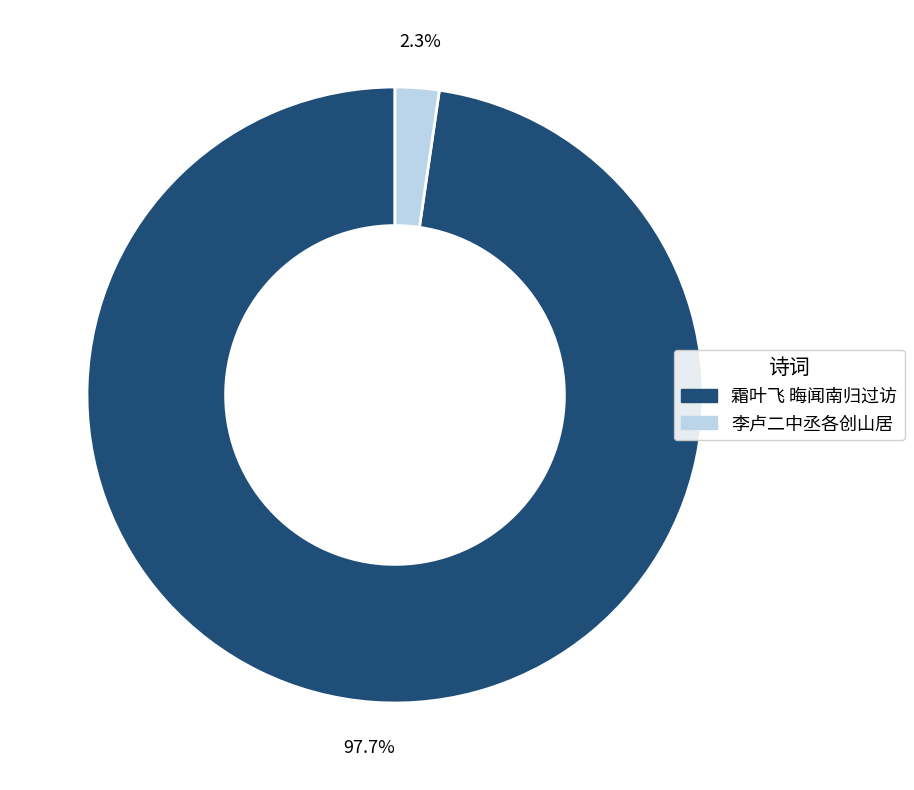

Rank the categories by value from highest to lowest.

霜叶飞 晦闻南归过访, 李卢二中丞各创山居